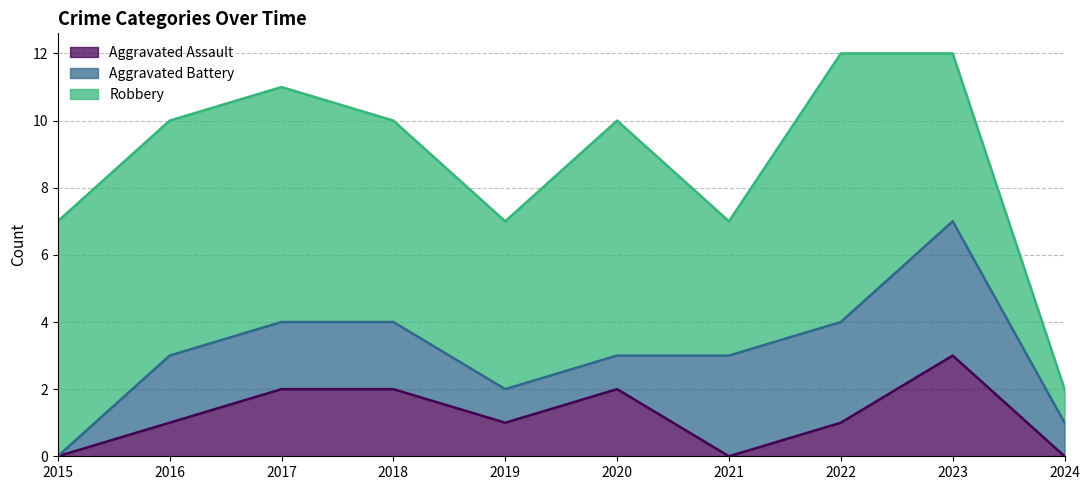

Is it true that Aggravated Battery equals 4 at 2017?

False